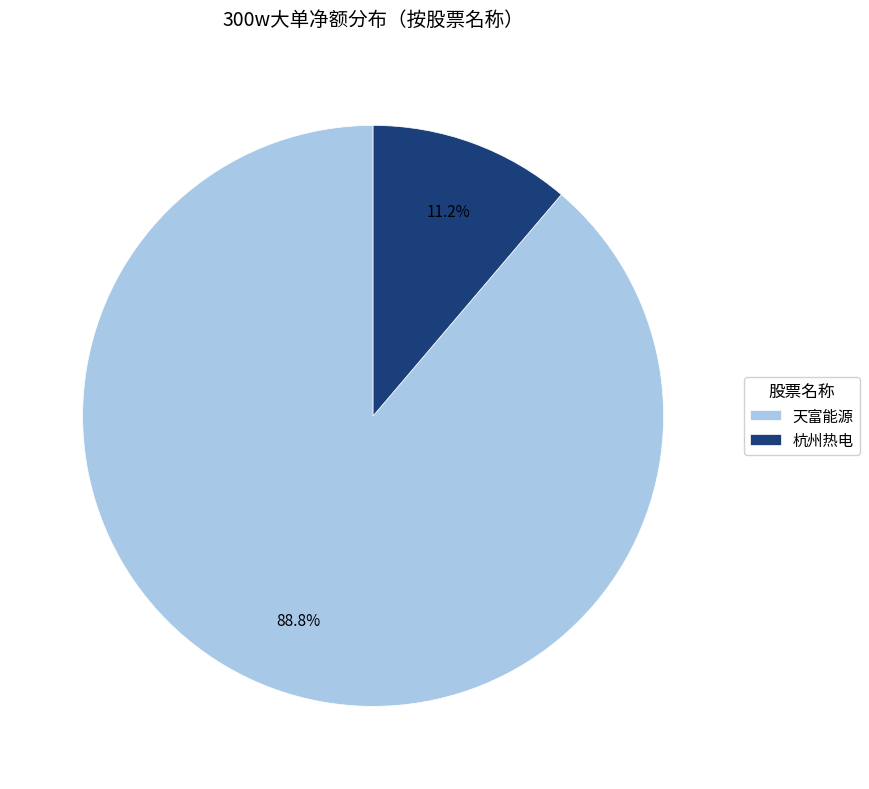

What is the majority slice?

天富能源